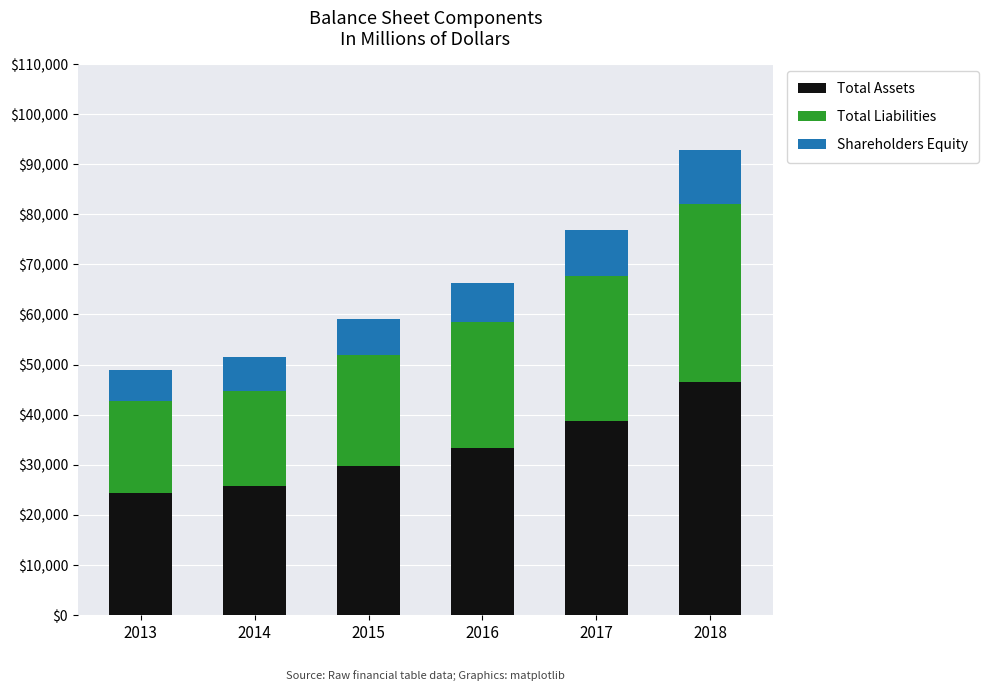

What is the difference between the Total Assets values at 2013 and 2016?

9020